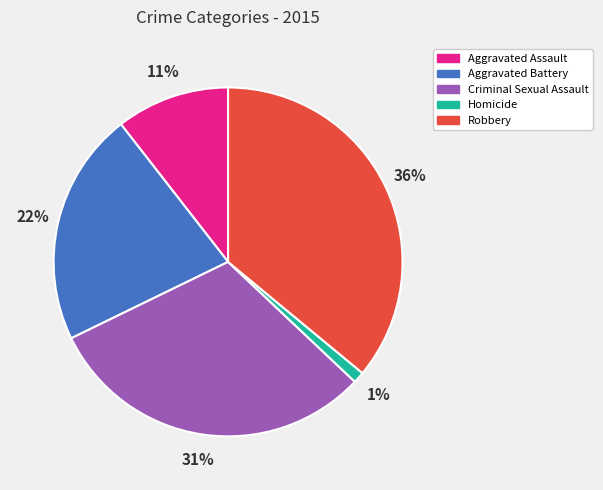

Is it true that Homicide is 6% of the pie?

False